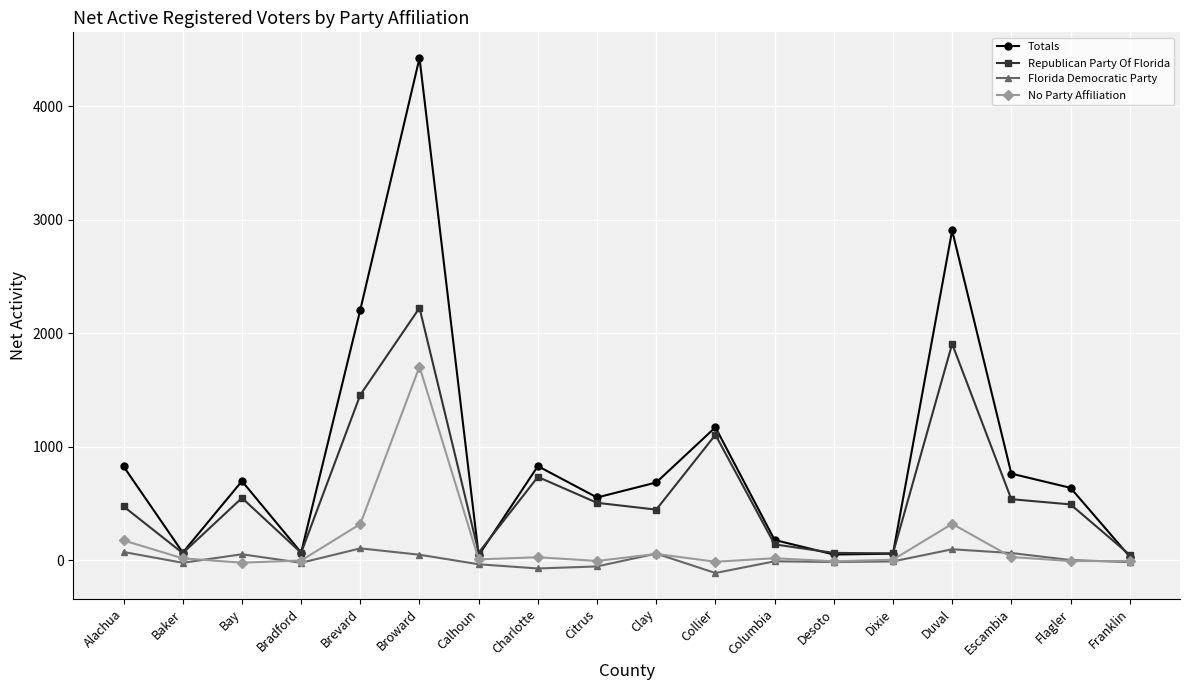

Which series has the largest range (max minus min)?

Totals